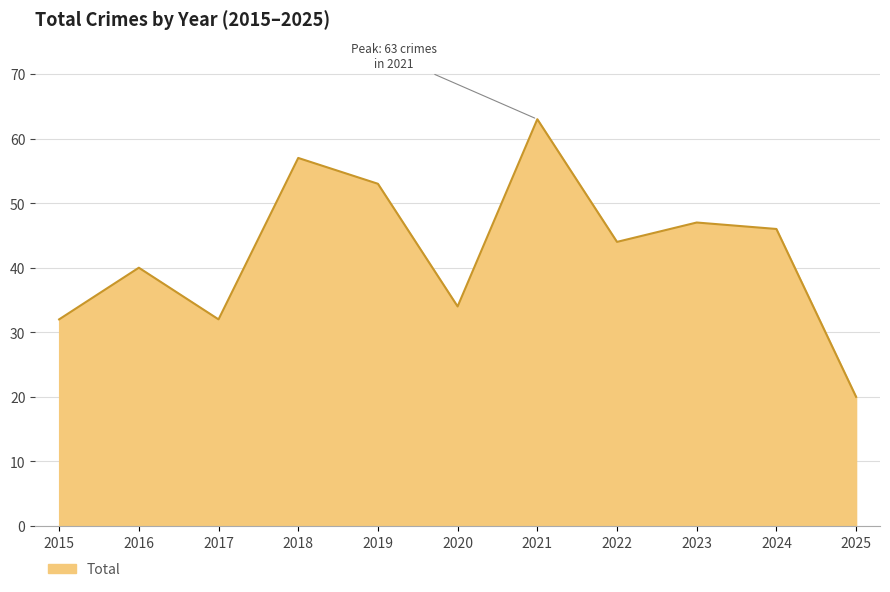

What is the ratio of the value at 2021 to the value at 2024?

1.4